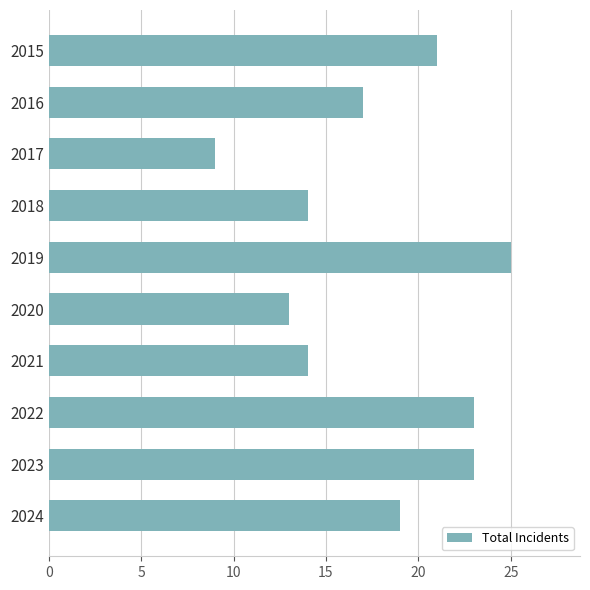

What is the difference between the maximum and minimum values?

16